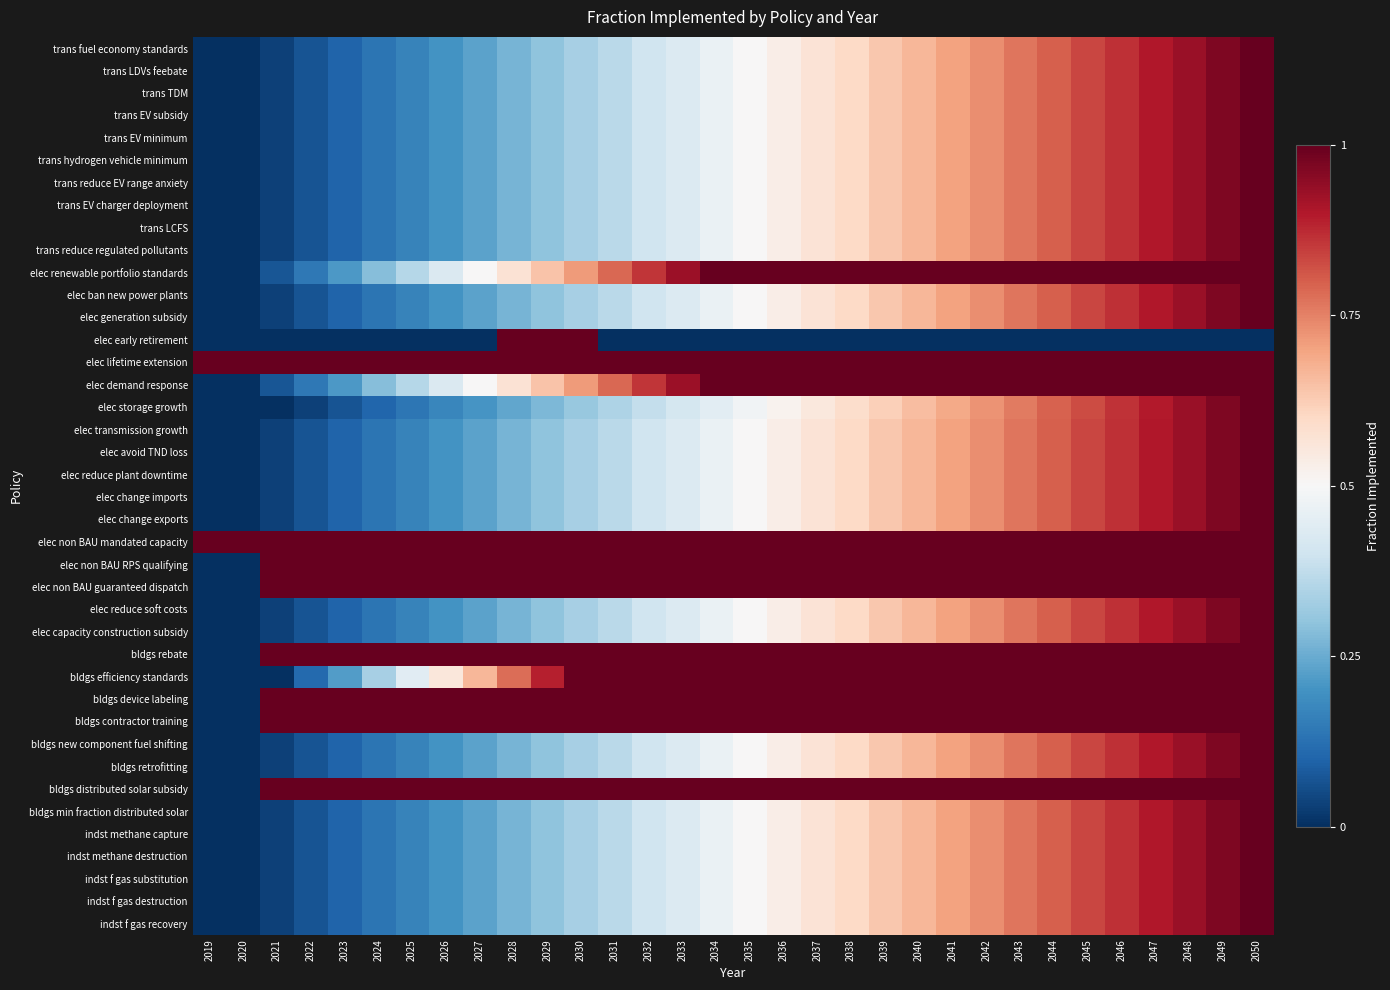

At 2033, list the series in order from largest to smallest.

elec lifetime extension, elec non BAU mandated capacity, elec non BAU RPS qualifying, elec non BAU guaranteed dispatch, bldgs rebate, bldgs efficiency standards, bldgs device labeling, bldgs contractor training, bldgs distributed solar subsidy, elec renewable portfolio standards, elec demand response, trans fuel economy standards, trans LDVs feebate, trans TDM, trans EV subsidy, trans EV minimum, trans hydrogen vehicle minimum, trans reduce EV range anxiety, trans EV charger deployment, trans LCFS, trans reduce regulated pollutants, elec ban new power plants, elec generation subsidy, elec transmission growth, elec avoid TND loss, elec reduce plant downtime, elec change imports, elec change exports, elec reduce soft costs, elec capacity construction subsidy, bldgs new component fuel shifting, bldgs retrofitting, bldgs min fraction distributed solar, indst methane capture, indst methane destruction, indst f gas substitution, indst f gas destruction, indst f gas recovery, elec storage growth, elec early retirement